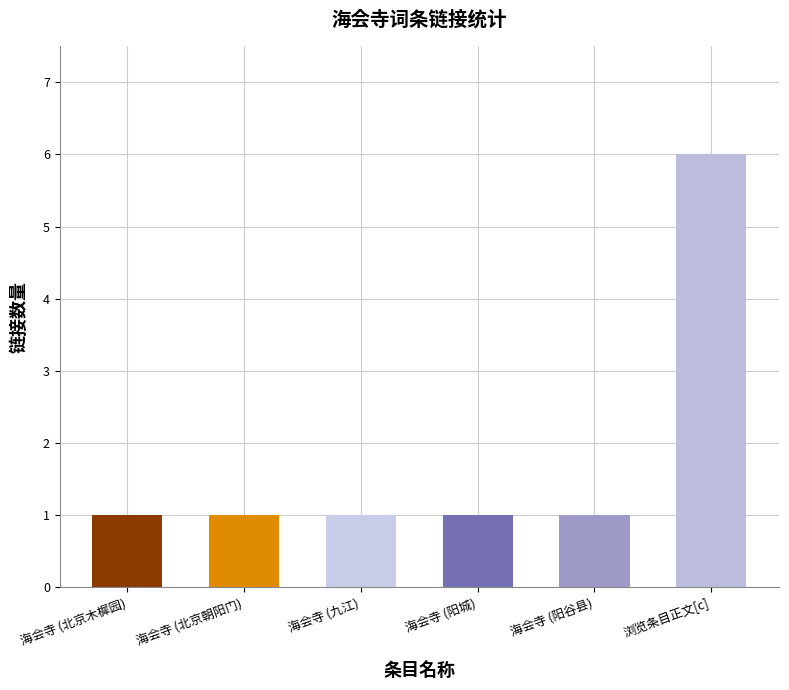

What is the difference between the maximum and minimum values?

5